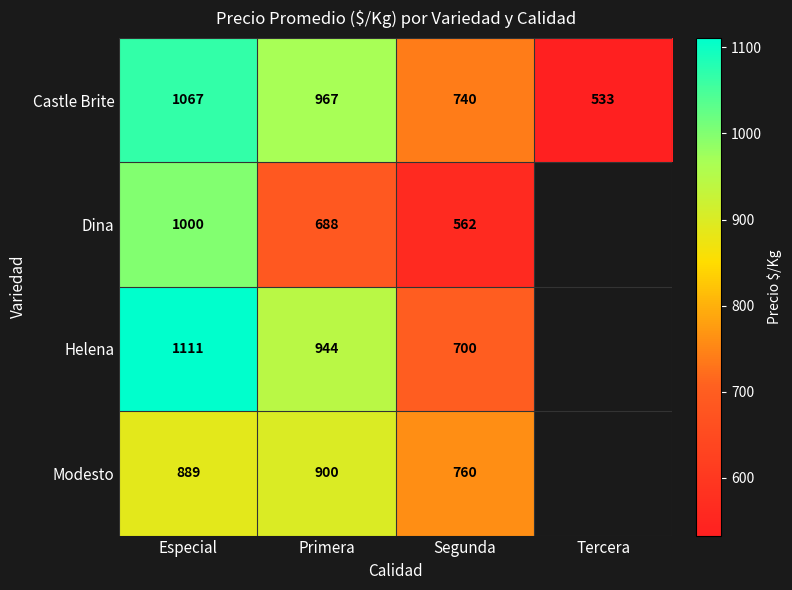

Is the value of Dina at Segunda greater than the value of Modesto at Primera?

No